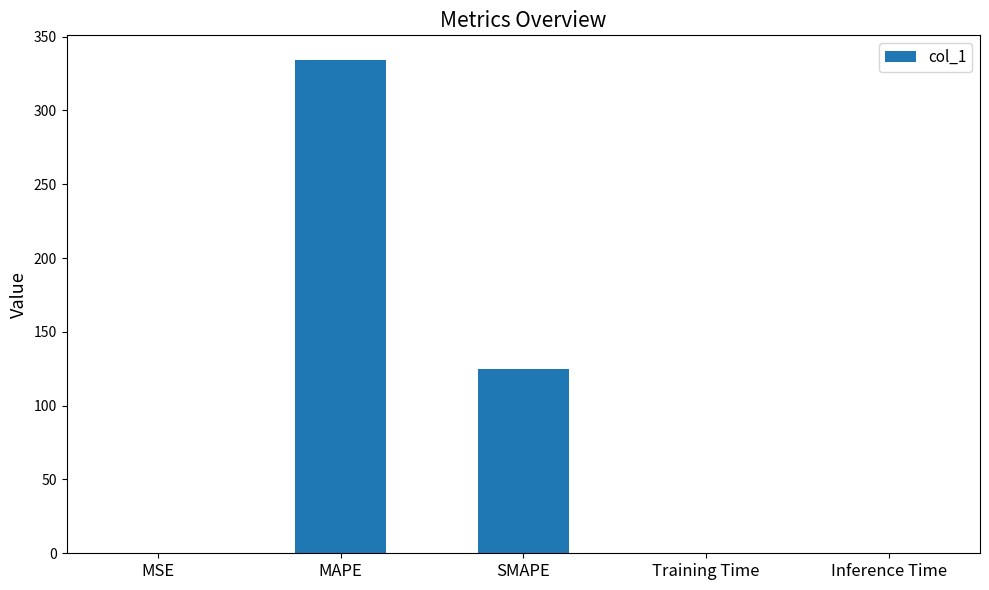

What is the maximum value shown in the chart?

334.2